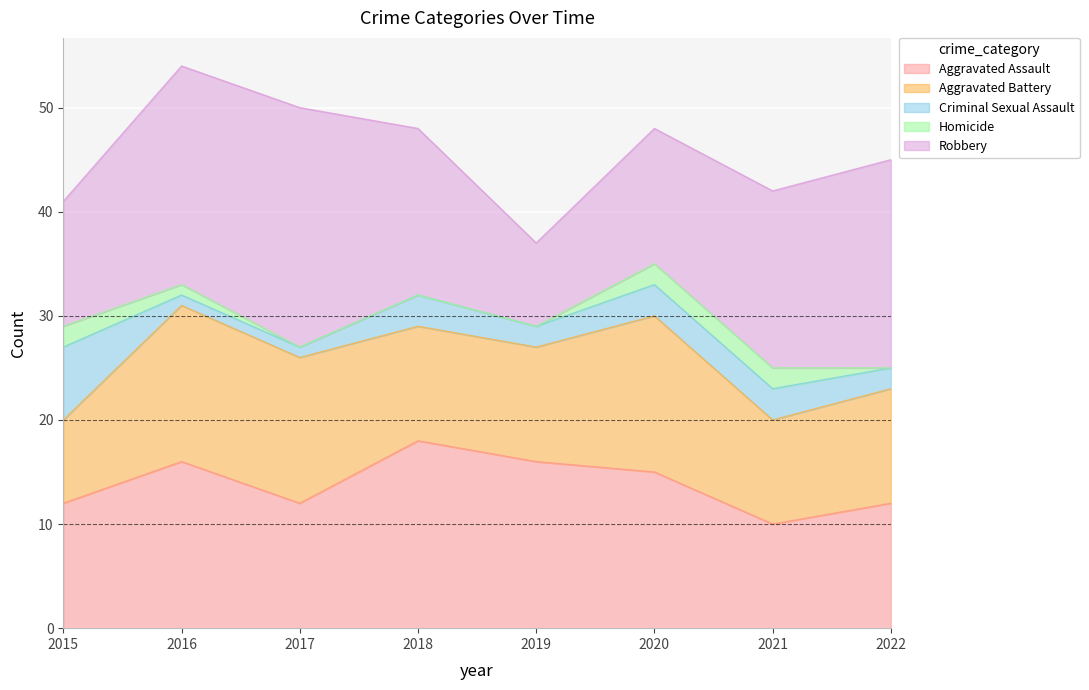

List the labels in order of Aggravated Assault value, largest first.

2018, 2016, 2019, 2020, 2015, 2017, 2022, 2021